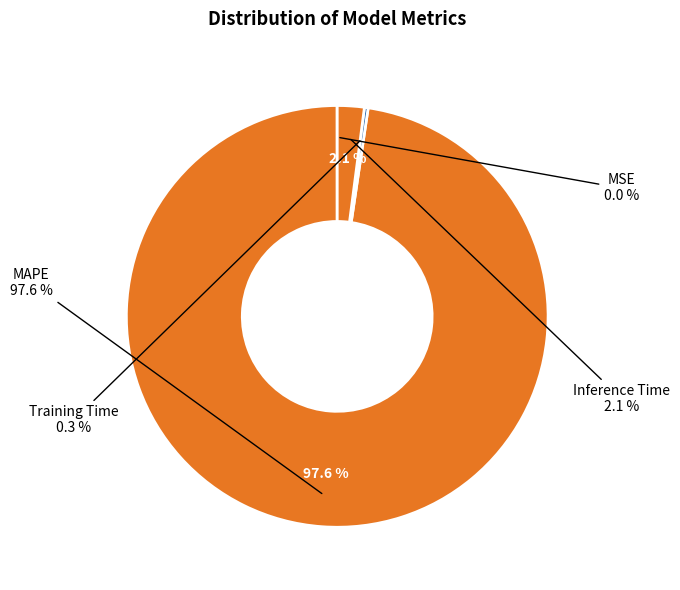

Which slice is the largest?

MAPE